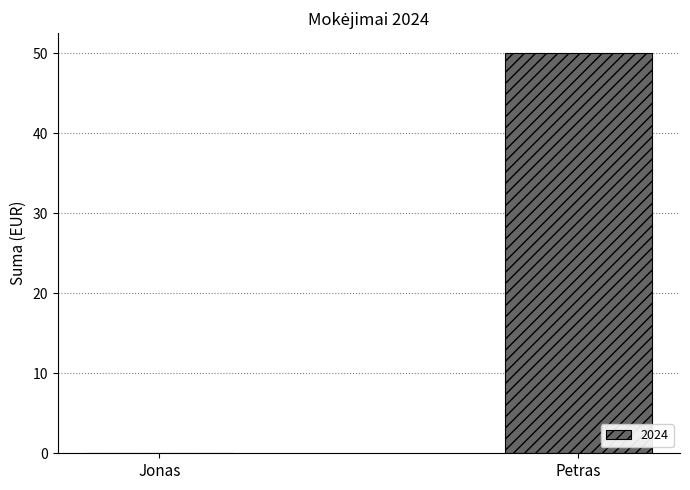

What is the sum of the values at Jonas and Petras?

50